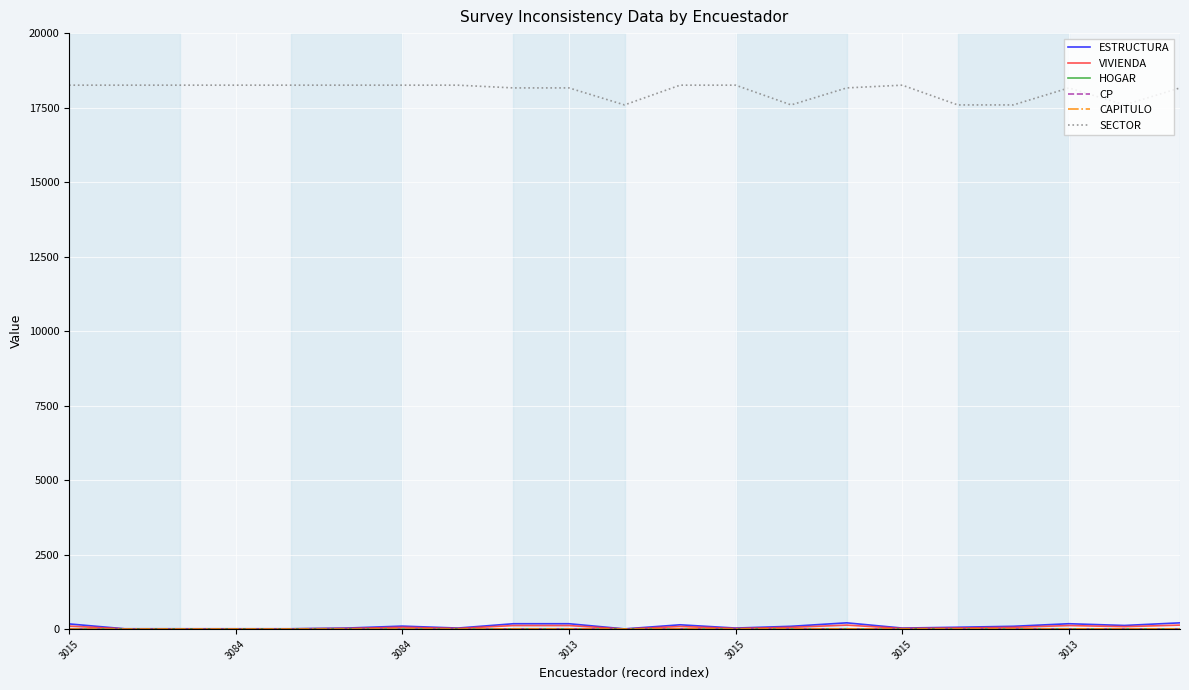

What is the average value of the ESTRUCTURA series?

92